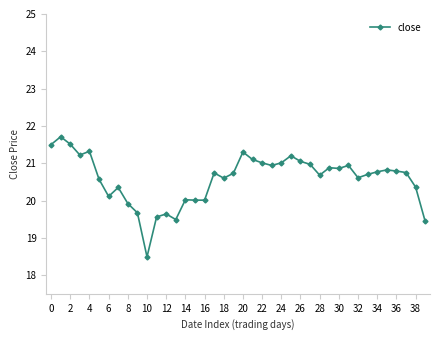

What is the value of the 30th point from the left?

20.9